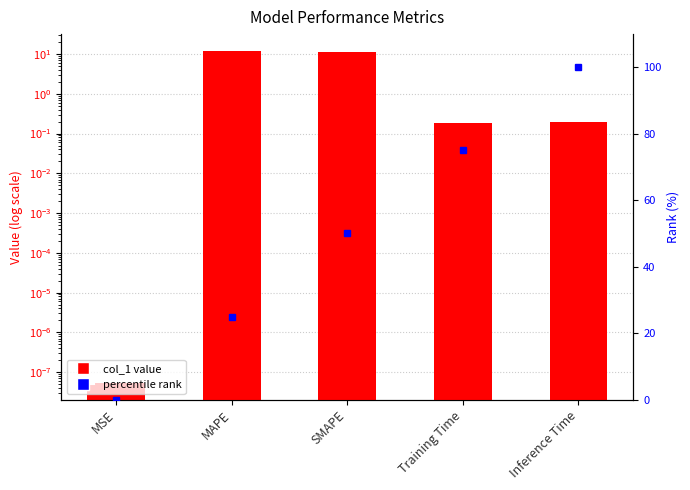

Between MAPE and SMAPE, which series saw the biggest shift?

rank (0-100)